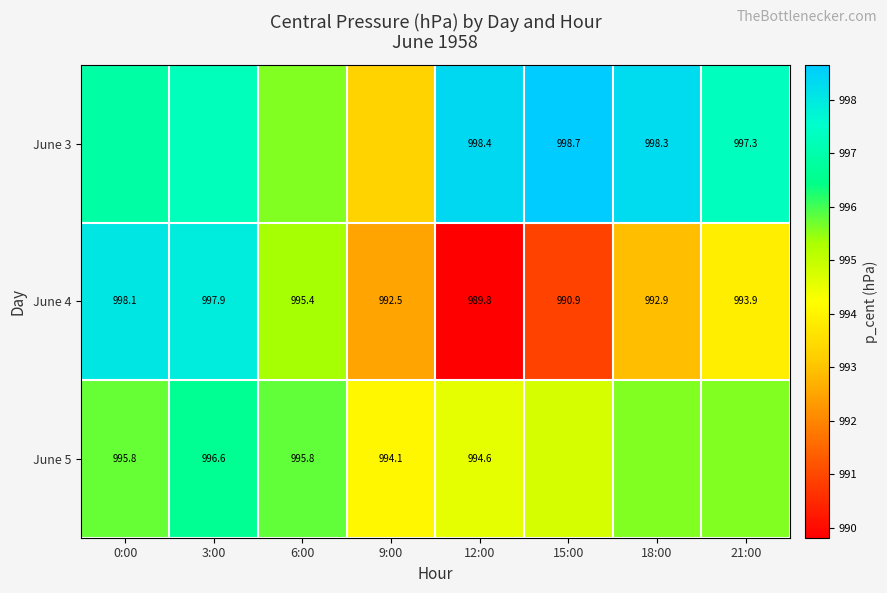

Is the value of June 4 at 6:00 greater than the value of June 5 at 3:00?

No